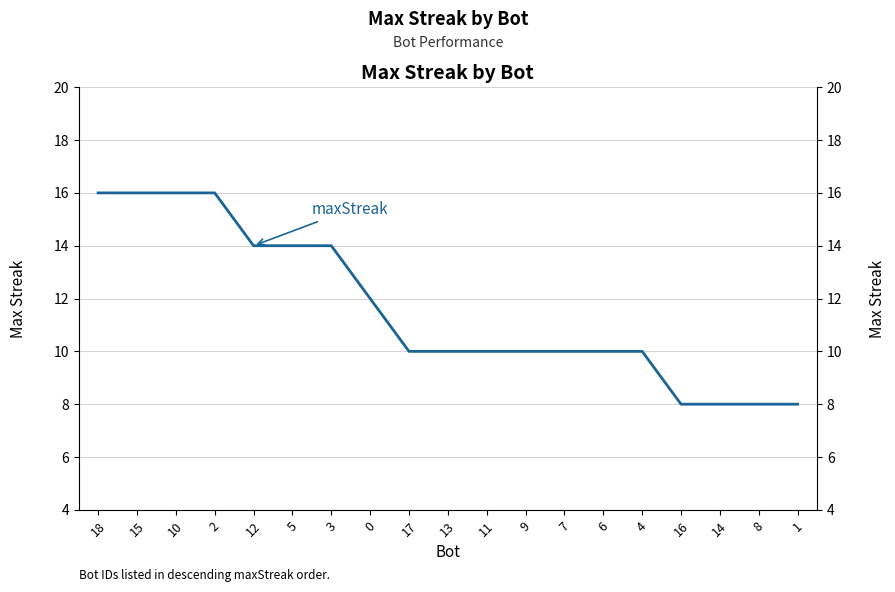

What is the greatest value displayed?

16